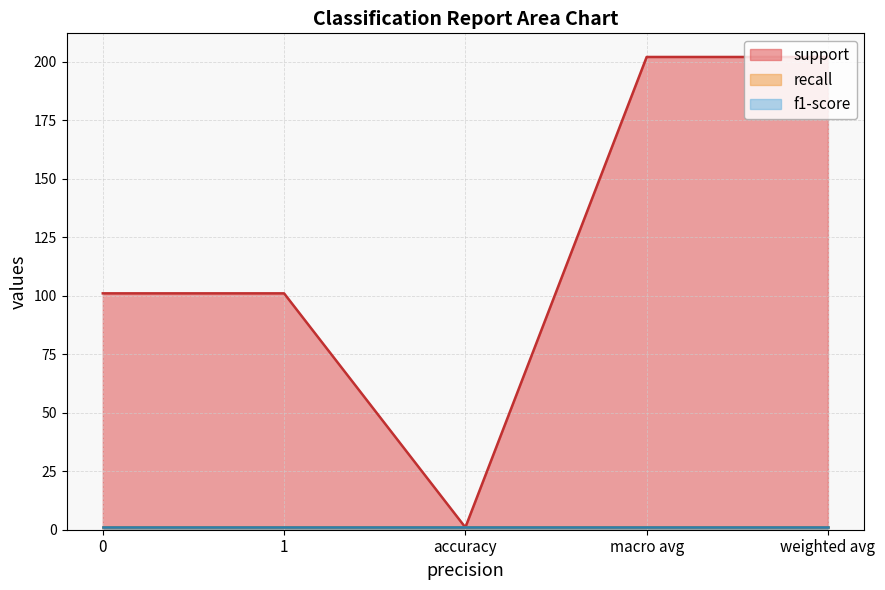

What is the label of the 2nd point from the left?

1